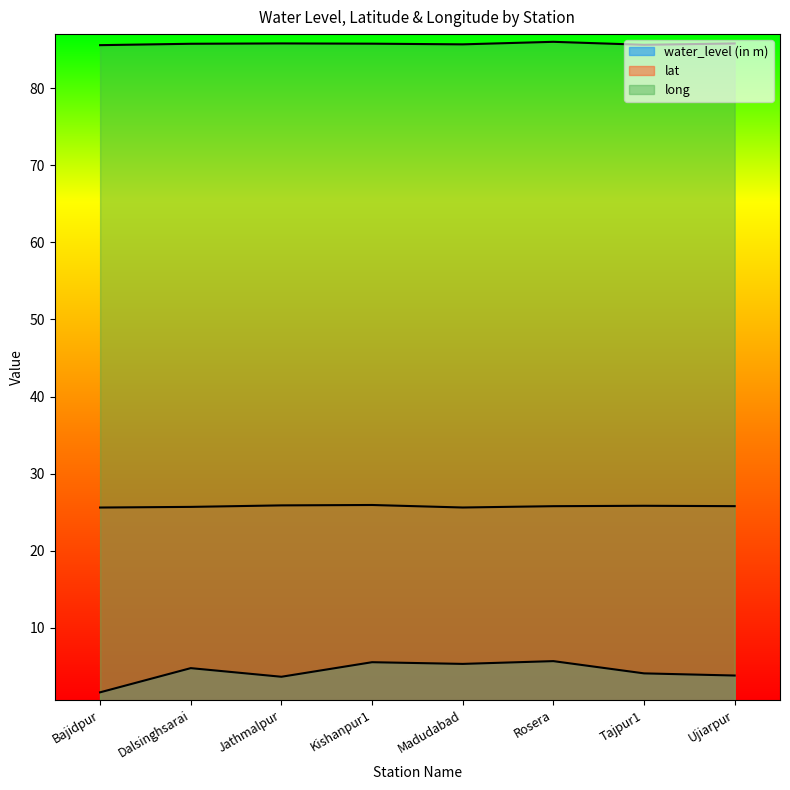

Rank the series by their average value, from highest to lowest.

long, lat, water_level (in m)